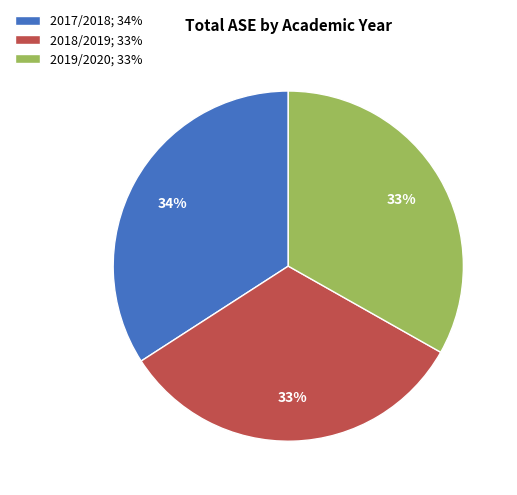

To the nearest percent, what is the combined percentage of 2017/2018; 34% and 2018/2019; 33%?

67%